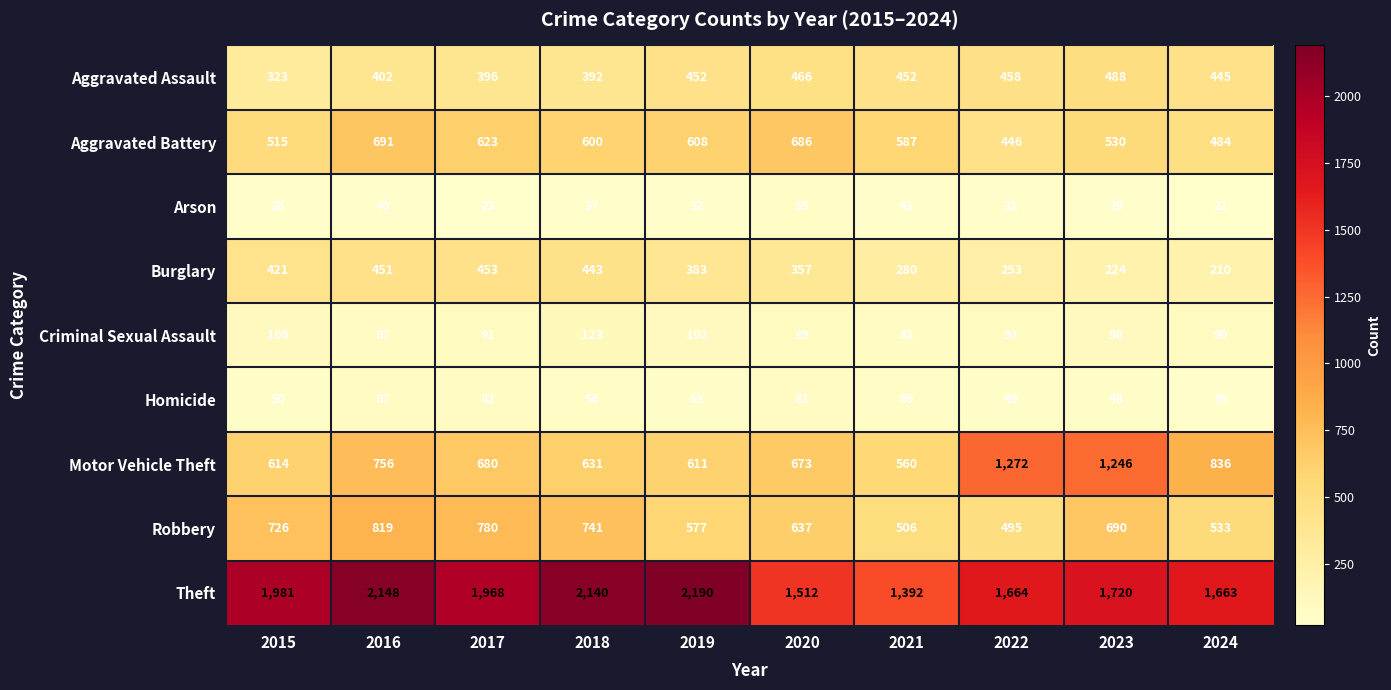

Rank the series by their maximum value, from highest to lowest.

Theft, Motor Vehicle Theft, Robbery, Aggravated Battery, Aggravated Assault, Burglary, Criminal Sexual Assault, Homicide, Arson